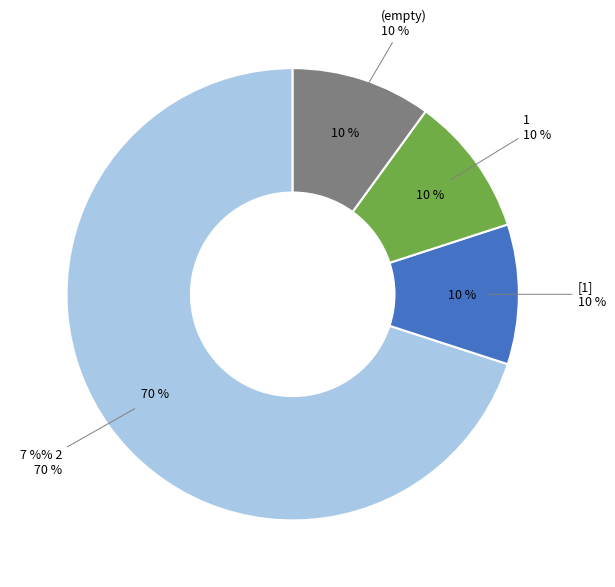

How many segments does this pie chart have?

4